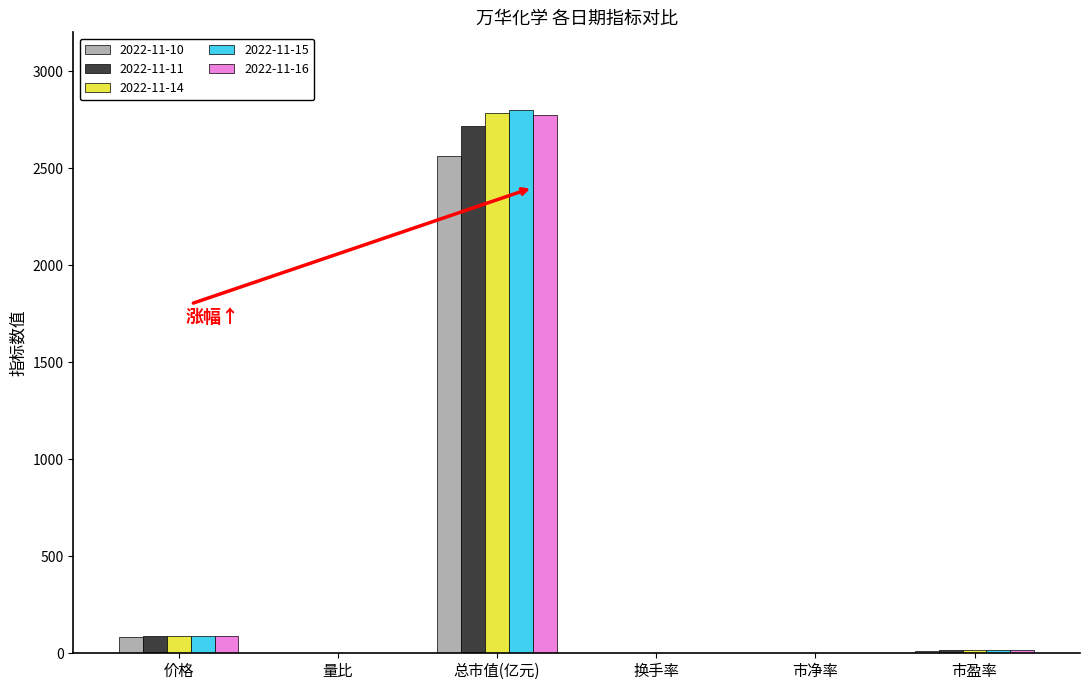

Between 量比 and 总市值(亿元), which series saw the biggest shift?

2022-11-15